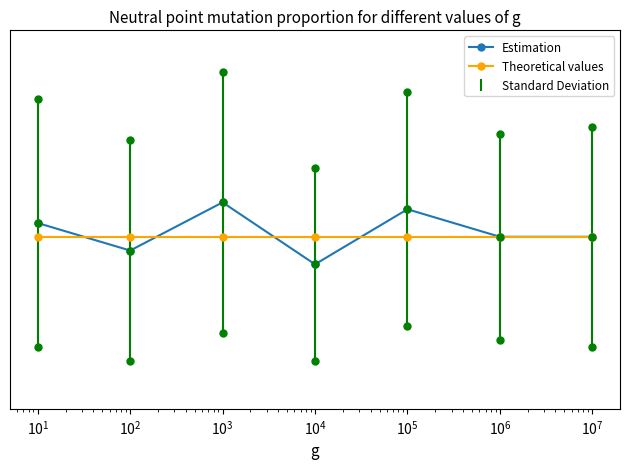

What are all the series names shown in the legend?

Estimation, Theoretical values